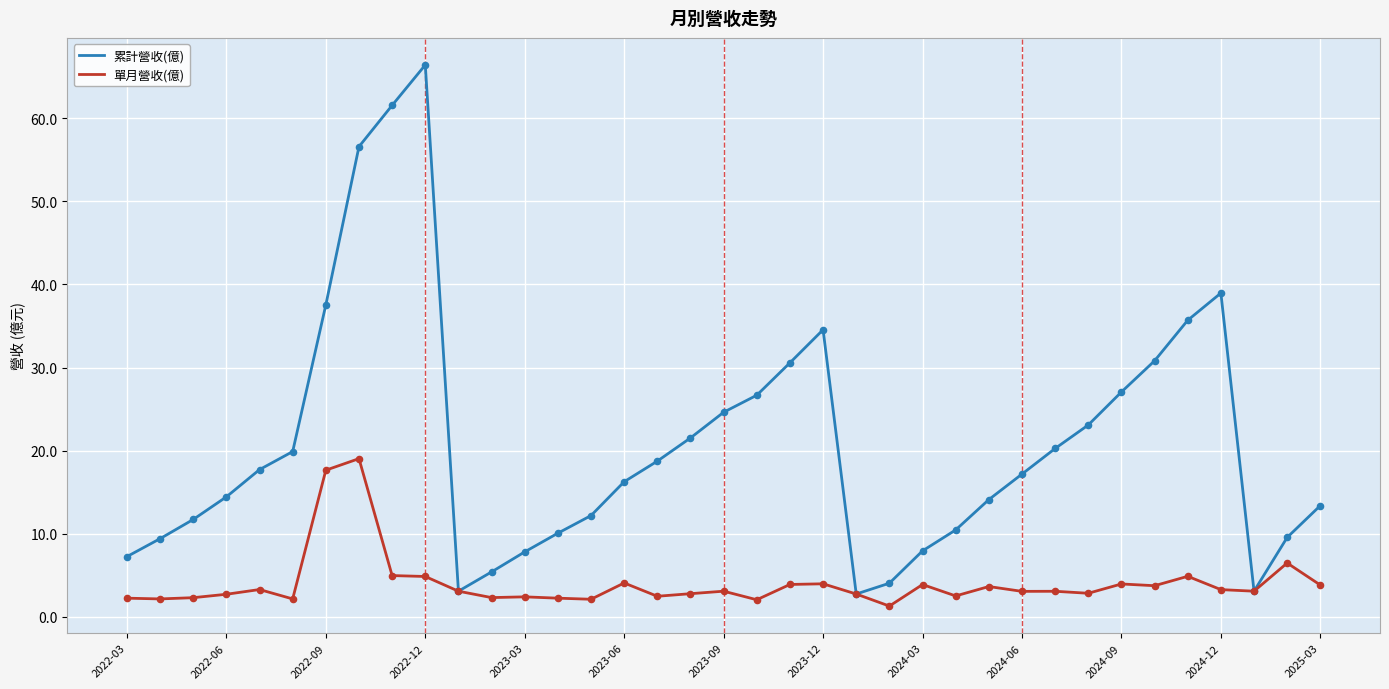

Which series has the largest total across all categories?

累計營收(億)